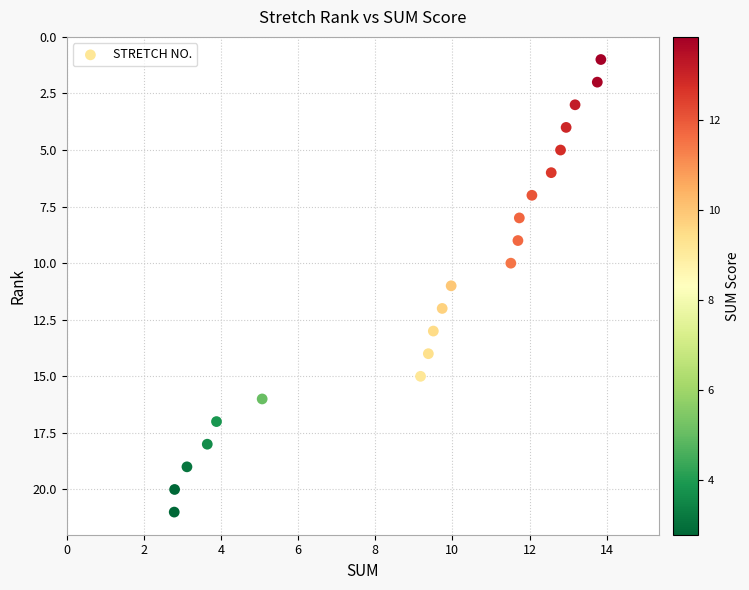

What is the range of Y values (max minus min)?

20